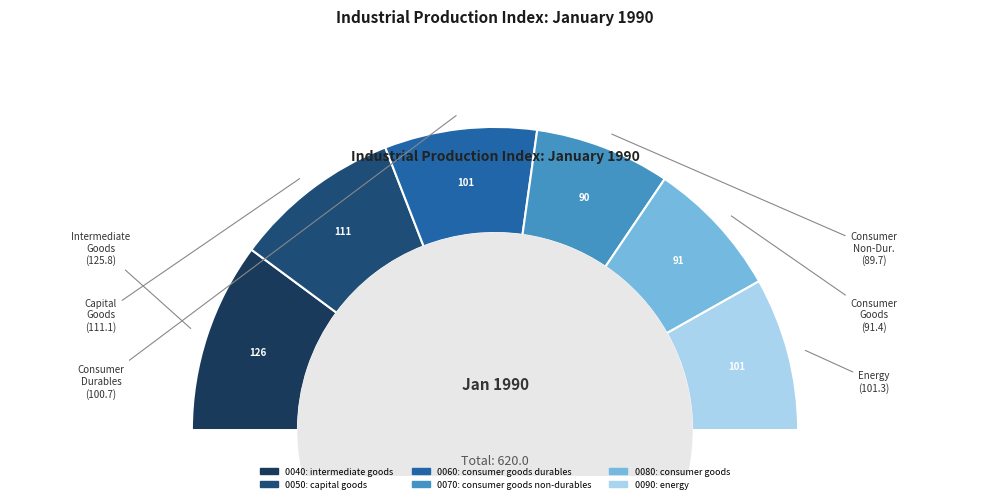

What percentage is the 0090: energy slice, to the nearest percent?

16%